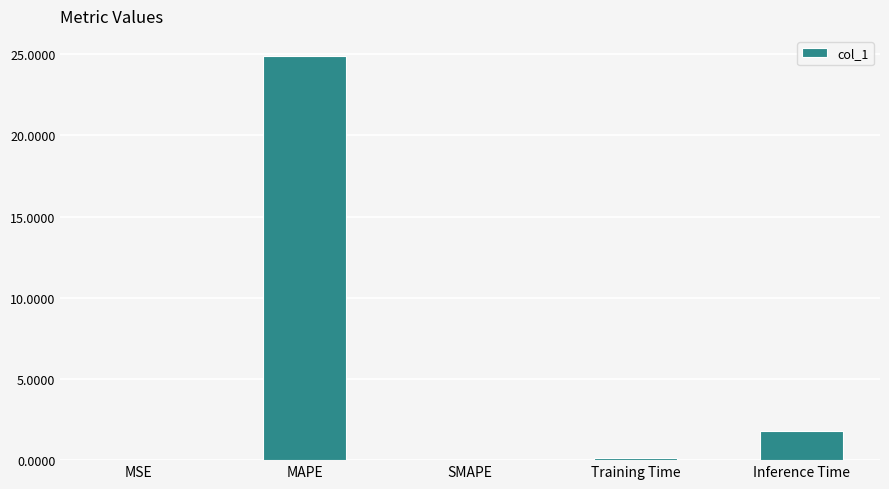

Read the value at MAPE.

24.9